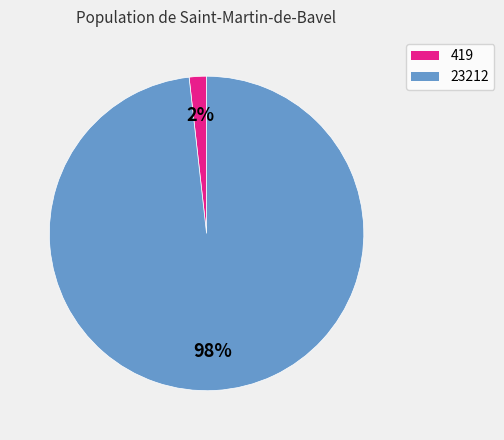

True or false: 419 accounts for 2% of the total.

True